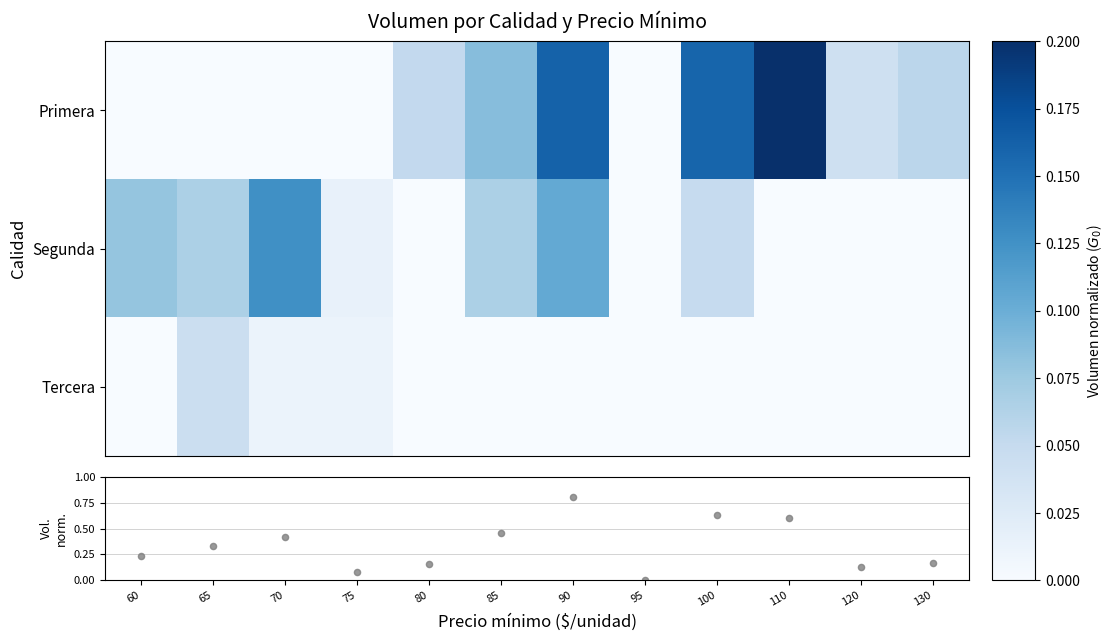

Is it true that Primera equals 0.1 at 85?

True